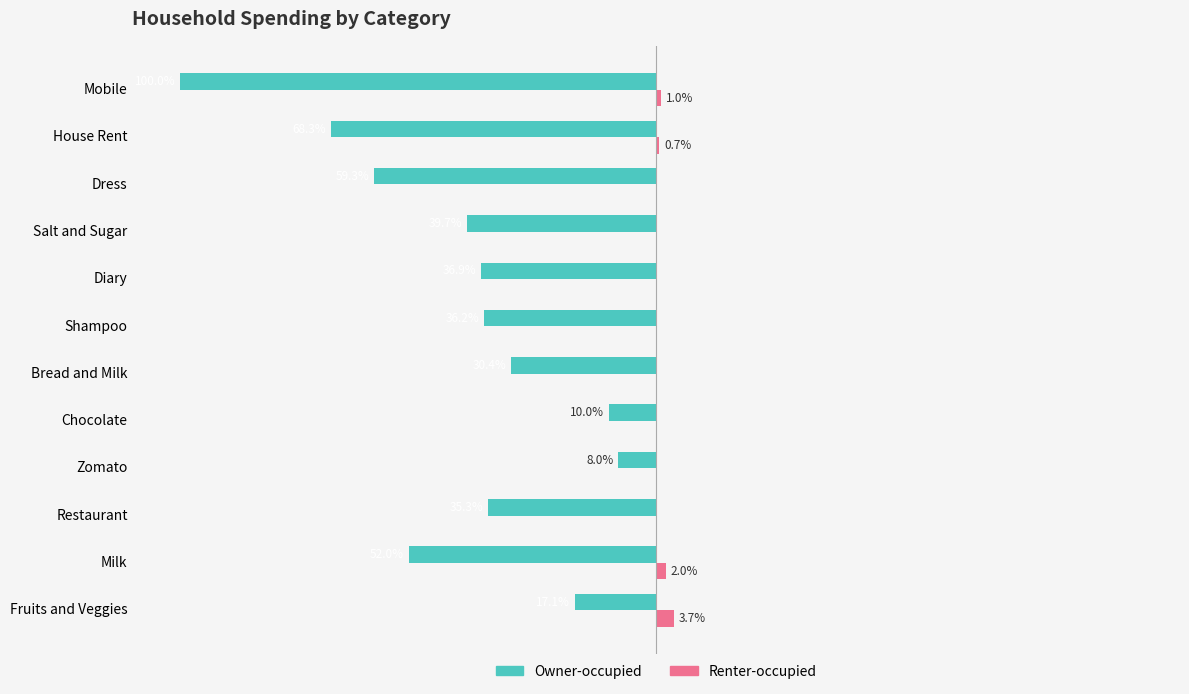

What are all the series names shown in the legend?

Owner-occupied, Renter-occupied